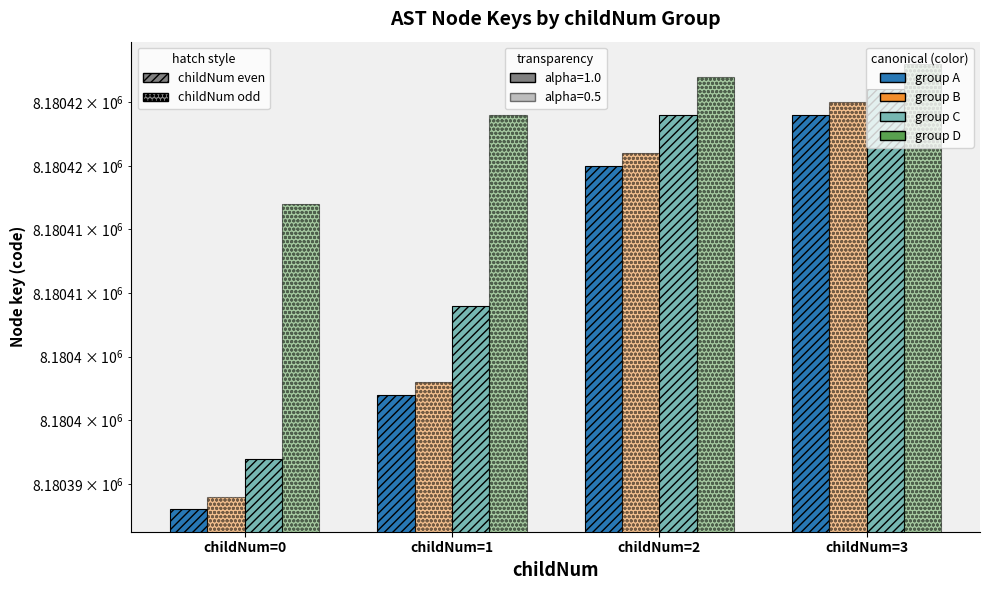

What is the difference between the second highest and second lowest values in the childNum_2 series?

15